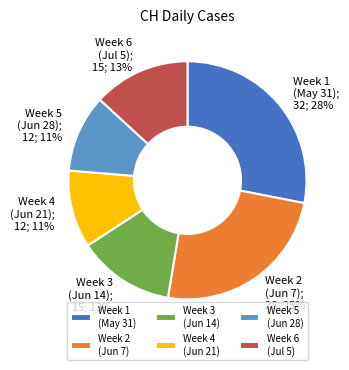

Which slice is the largest?

Week 1 (May 31)